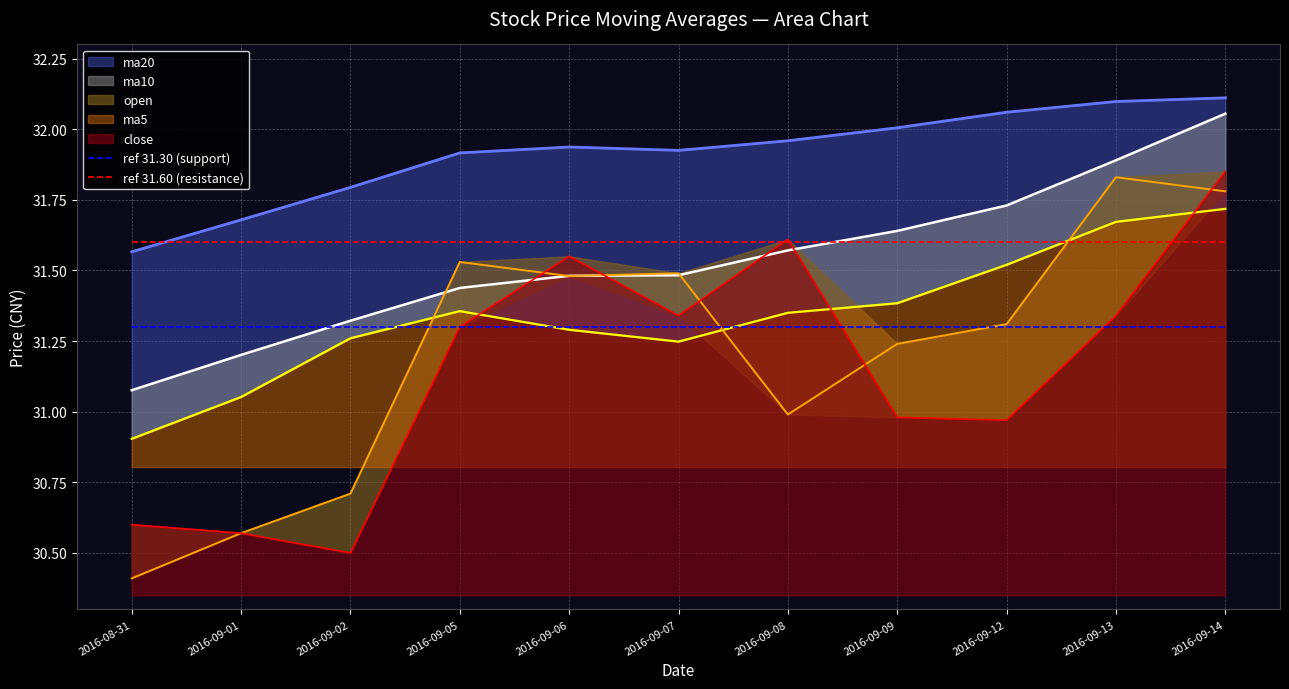

True or false: ref 31.30 (support) and ref 31.60 (resistance) intersect in this chart.

False